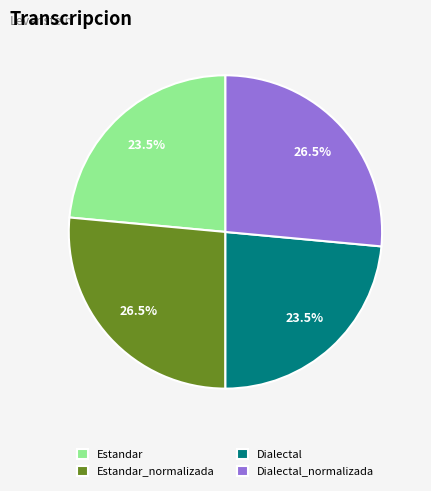

To the nearest percent, what is the combined percentage of Estandar_normalizada and Dialectal?

50%